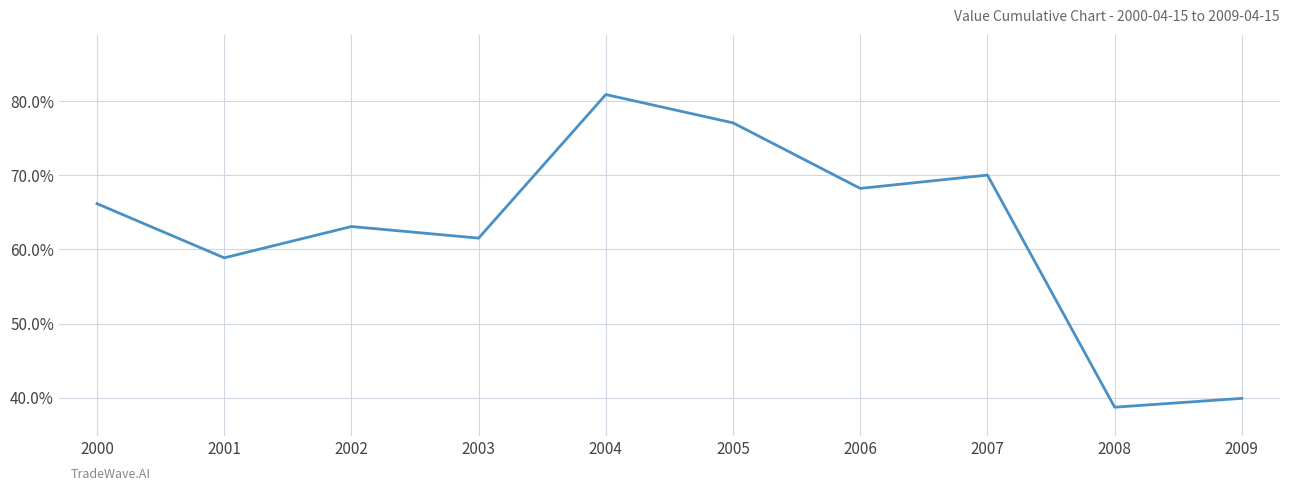

Does the chart have visible grid lines?

Yes